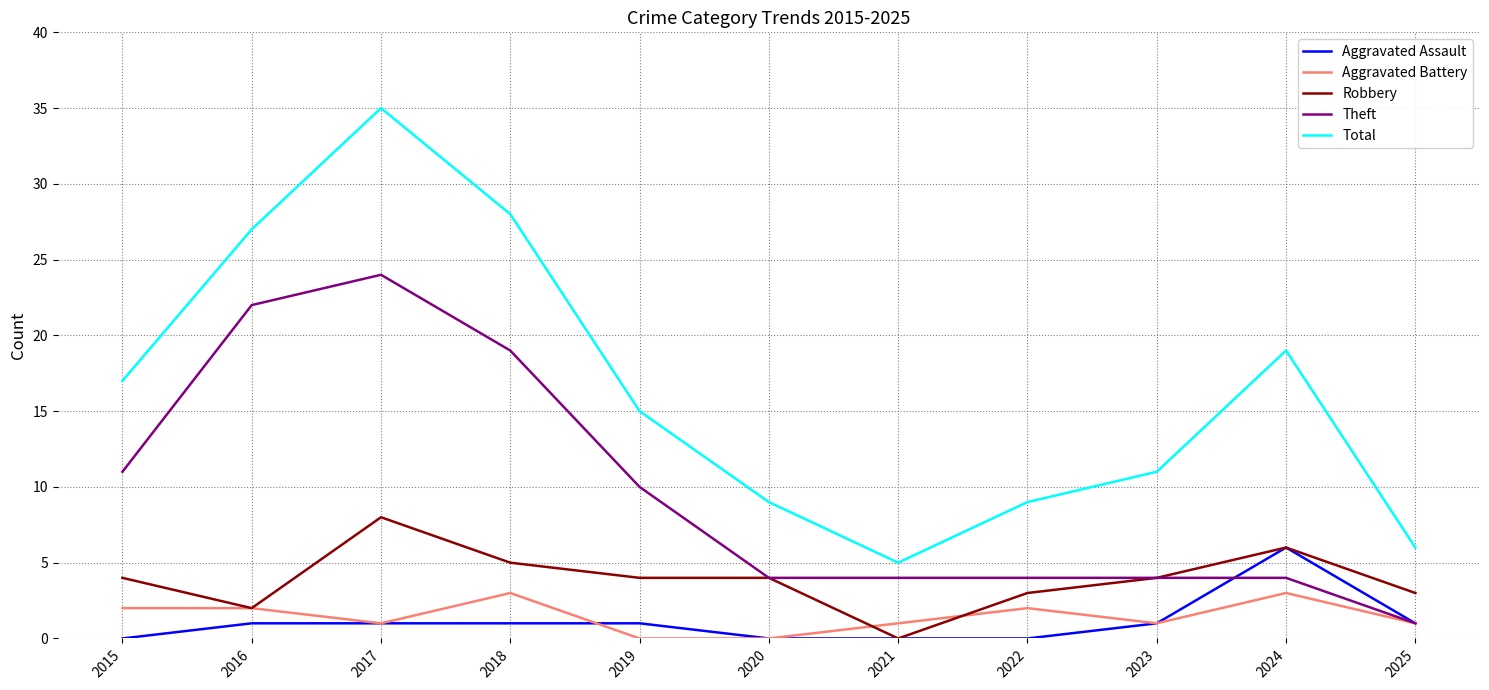

Which series has the widest spread of values?

Total